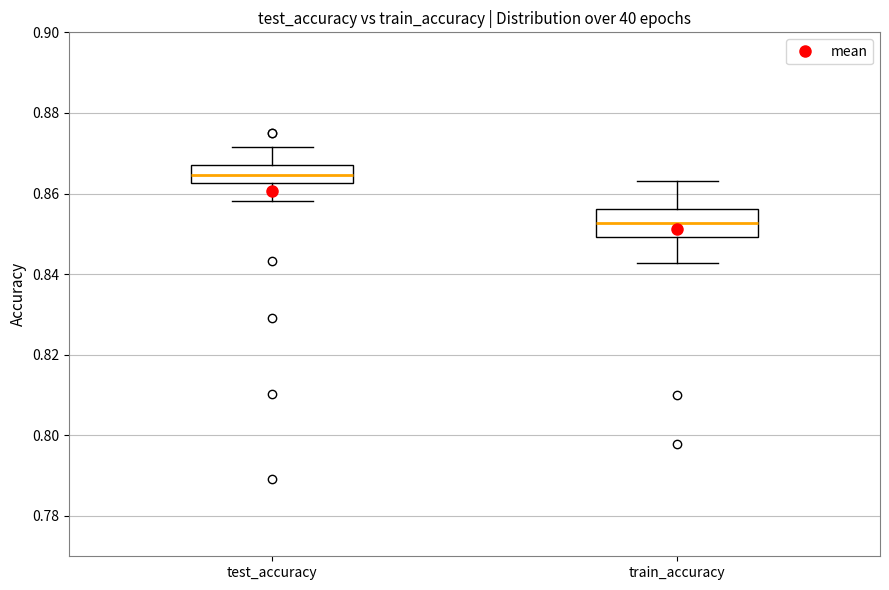

Where does the median line of the box for test_accuracy sit on the y-axis? The values are not printed on the chart, so give them approximately, as read against the axis.

0.864